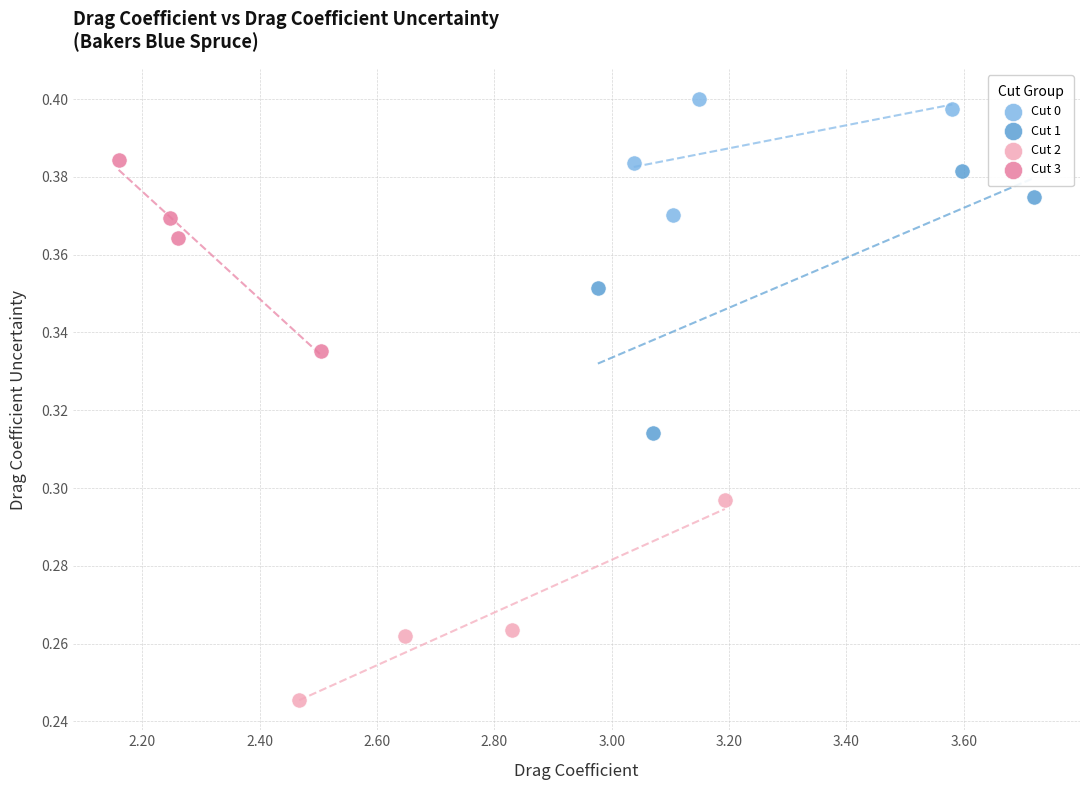

Which series has the largest Y range (max minus min)?

Cut 1